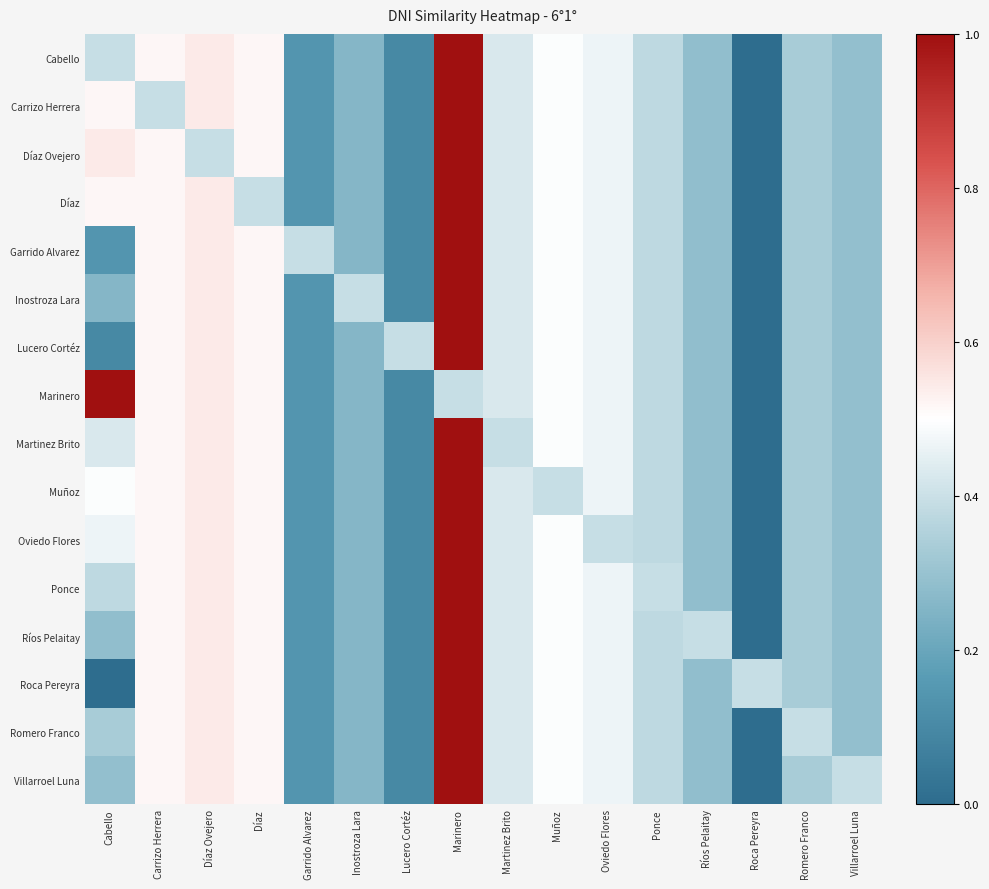

Reading left to right, transcribe all the data shown in this chart.

Cabello: Cabello=0.4	Carrizo Herrera=0.5	Díaz Ovejero=0.5	Díaz=0.5	Garrido Alvarez=0.1	Inostroza Lara=0.3	Lucero Cortéz=0.1	Marinero=1.0	Martinez Brito=0.4	Muñoz=0.5	Oviedo Flores=0.5	Ponce=0.4	Ríos Pelaitay=0.3	Roca Pereyra=0.0	Romero Franco=0.3	Villarroel Luna=0.3
Carrizo Herrera: Cabello=0.5	Carrizo Herrera=0.4	Díaz Ovejero=0.5	Díaz=0.5	Garrido Alvarez=0.1	Inostroza Lara=0.3	Lucero Cortéz=0.1	Marinero=1.0	Martinez Brito=0.4	Muñoz=0.5	Oviedo Flores=0.5	Ponce=0.4	Ríos Pelaitay=0.3	Roca Pereyra=0.0	Romero Franco=0.3	Villarroel Luna=0.3
Díaz Ovejero: Cabello=0.5	Carrizo Herrera=0.5	Díaz Ovejero=0.4	Díaz=0.5	Garrido Alvarez=0.1	Inostroza Lara=0.3	Lucero Cortéz=0.1	Marinero=1.0	Martinez Brito=0.4	Muñoz=0.5	Oviedo Flores=0.5	Ponce=0.4	Ríos Pelaitay=0.3	Roca Pereyra=0.0	Romero Franco=0.3	Villarroel Luna=0.3
Díaz: Cabello=0.5	Carrizo Herrera=0.5	Díaz Ovejero=0.5	Díaz=0.4	Garrido Alvarez=0.1	Inostroza Lara=0.3	Lucero Cortéz=0.1	Marinero=1.0	Martinez Brito=0.4	Muñoz=0.5	Oviedo Flores=0.5	Ponce=0.4	Ríos Pelaitay=0.3	Roca Pereyra=0.0	Romero Franco=0.3	Villarroel Luna=0.3
Garrido Alvarez: Cabello=0.1	Carrizo Herrera=0.5	Díaz Ovejero=0.5	Díaz=0.5	Garrido Alvarez=0.4	Inostroza Lara=0.3	Lucero Cortéz=0.1	Marinero=1.0	Martinez Brito=0.4	Muñoz=0.5	Oviedo Flores=0.5	Ponce=0.4	Ríos Pelaitay=0.3	Roca Pereyra=0.0	Romero Franco=0.3	Villarroel Luna=0.3
Inostroza Lara: Cabello=0.3	Carrizo Herrera=0.5	Díaz Ovejero=0.5	Díaz=0.5	Garrido Alvarez=0.1	Inostroza Lara=0.4	Lucero Cortéz=0.1	Marinero=1.0	Martinez Brito=0.4	Muñoz=0.5	Oviedo Flores=0.5	Ponce=0.4	Ríos Pelaitay=0.3	Roca Pereyra=0.0	Romero Franco=0.3	Villarroel Luna=0.3
Lucero Cortéz: Cabello=0.1	Carrizo Herrera=0.5	Díaz Ovejero=0.5	Díaz=0.5	Garrido Alvarez=0.1	Inostroza Lara=0.3	Lucero Cortéz=0.4	Marinero=1.0	Martinez Brito=0.4	Muñoz=0.5	Oviedo Flores=0.5	Ponce=0.4	Ríos Pelaitay=0.3	Roca Pereyra=0.0	Romero Franco=0.3	Villarroel Luna=0.3
Marinero: Cabello=1.0	Carrizo Herrera=0.5	Díaz Ovejero=0.5	Díaz=0.5	Garrido Alvarez=0.1	Inostroza Lara=0.3	Lucero Cortéz=0.1	Marinero=0.4	Martinez Brito=0.4	Muñoz=0.5	Oviedo Flores=0.5	Ponce=0.4	Ríos Pelaitay=0.3	Roca Pereyra=0.0	Romero Franco=0.3	Villarroel Luna=0.3
Martinez Brito: Cabello=0.4	Carrizo Herrera=0.5	Díaz Ovejero=0.5	Díaz=0.5	Garrido Alvarez=0.1	Inostroza Lara=0.3	Lucero Cortéz=0.1	Marinero=1.0	Martinez Brito=0.4	Muñoz=0.5	Oviedo Flores=0.5	Ponce=0.4	Ríos Pelaitay=0.3	Roca Pereyra=0.0	Romero Franco=0.3	Villarroel Luna=0.3
Muñoz: Cabello=0.5	Carrizo Herrera=0.5	Díaz Ovejero=0.5	Díaz=0.5	Garrido Alvarez=0.1	Inostroza Lara=0.3	Lucero Cortéz=0.1	Marinero=1.0	Martinez Brito=0.4	Muñoz=0.4	Oviedo Flores=0.5	Ponce=0.4	Ríos Pelaitay=0.3	Roca Pereyra=0.0	Romero Franco=0.3	Villarroel Luna=0.3
Oviedo Flores: Cabello=0.5	Carrizo Herrera=0.5	Díaz Ovejero=0.5	Díaz=0.5	Garrido Alvarez=0.1	Inostroza Lara=0.3	Lucero Cortéz=0.1	Marinero=1.0	Martinez Brito=0.4	Muñoz=0.5	Oviedo Flores=0.4	Ponce=0.4	Ríos Pelaitay=0.3	Roca Pereyra=0.0	Romero Franco=0.3	Villarroel Luna=0.3
Ponce: Cabello=0.4	Carrizo Herrera=0.5	Díaz Ovejero=0.5	Díaz=0.5	Garrido Alvarez=0.1	Inostroza Lara=0.3	Lucero Cortéz=0.1	Marinero=1.0	Martinez Brito=0.4	Muñoz=0.5	Oviedo Flores=0.5	Ponce=0.4	Ríos Pelaitay=0.3	Roca Pereyra=0.0	Romero Franco=0.3	Villarroel Luna=0.3
Ríos Pelaitay: Cabello=0.3	Carrizo Herrera=0.5	Díaz Ovejero=0.5	Díaz=0.5	Garrido Alvarez=0.1	Inostroza Lara=0.3	Lucero Cortéz=0.1	Marinero=1.0	Martinez Brito=0.4	Muñoz=0.5	Oviedo Flores=0.5	Ponce=0.4	Ríos Pelaitay=0.4	Roca Pereyra=0.0	Romero Franco=0.3	Villarroel Luna=0.3
Roca Pereyra: Cabello=0.0	Carrizo Herrera=0.5	Díaz Ovejero=0.5	Díaz=0.5	Garrido Alvarez=0.1	Inostroza Lara=0.3	Lucero Cortéz=0.1	Marinero=1.0	Martinez Brito=0.4	Muñoz=0.5	Oviedo Flores=0.5	Ponce=0.4	Ríos Pelaitay=0.3	Roca Pereyra=0.4	Romero Franco=0.3	Villarroel Luna=0.3
Romero Franco: Cabello=0.3	Carrizo Herrera=0.5	Díaz Ovejero=0.5	Díaz=0.5	Garrido Alvarez=0.1	Inostroza Lara=0.3	Lucero Cortéz=0.1	Marinero=1.0	Martinez Brito=0.4	Muñoz=0.5	Oviedo Flores=0.5	Ponce=0.4	Ríos Pelaitay=0.3	Roca Pereyra=0.0	Romero Franco=0.4	Villarroel Luna=0.3
Villarroel Luna: Cabello=0.3	Carrizo Herrera=0.5	Díaz Ovejero=0.5	Díaz=0.5	Garrido Alvarez=0.1	Inostroza Lara=0.3	Lucero Cortéz=0.1	Marinero=1.0	Martinez Brito=0.4	Muñoz=0.5	Oviedo Flores=0.5	Ponce=0.4	Ríos Pelaitay=0.3	Roca Pereyra=0.0	Romero Franco=0.3	Villarroel Luna=0.4